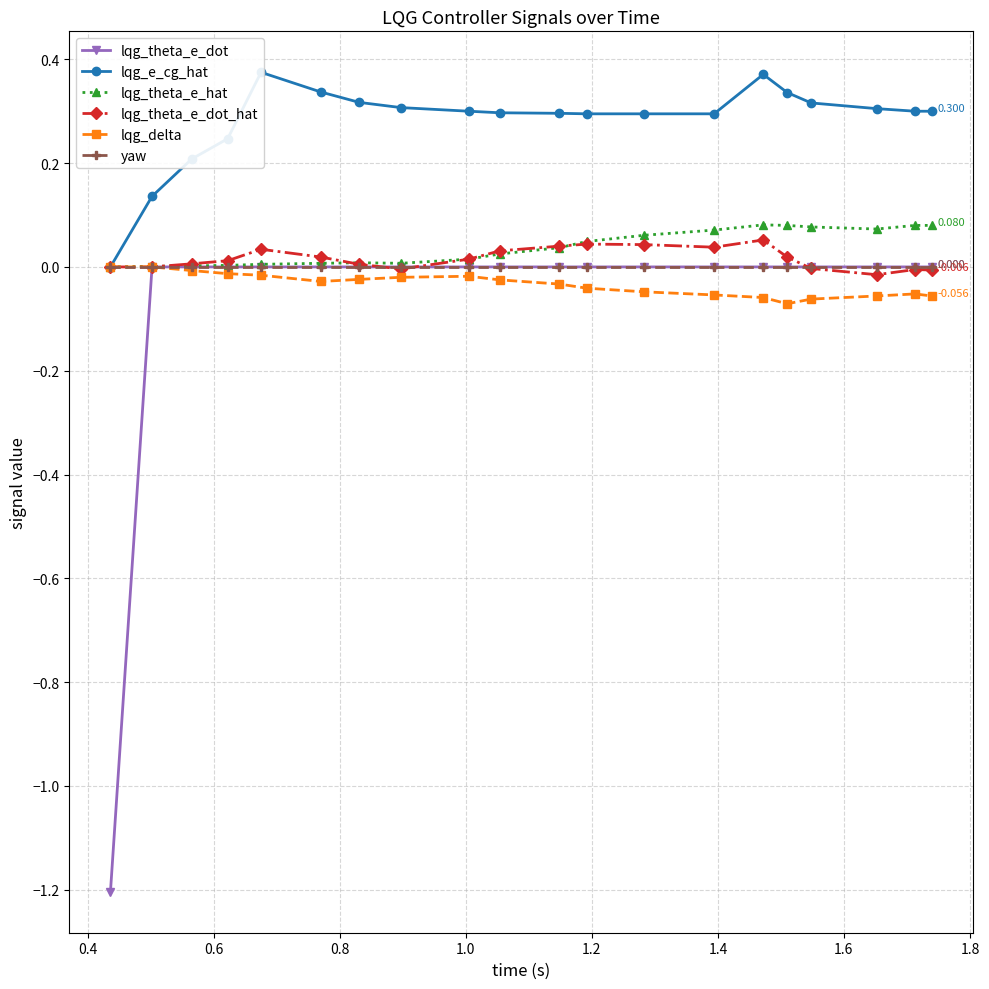

How many interior local valleys does the lqg_delta series have?

2